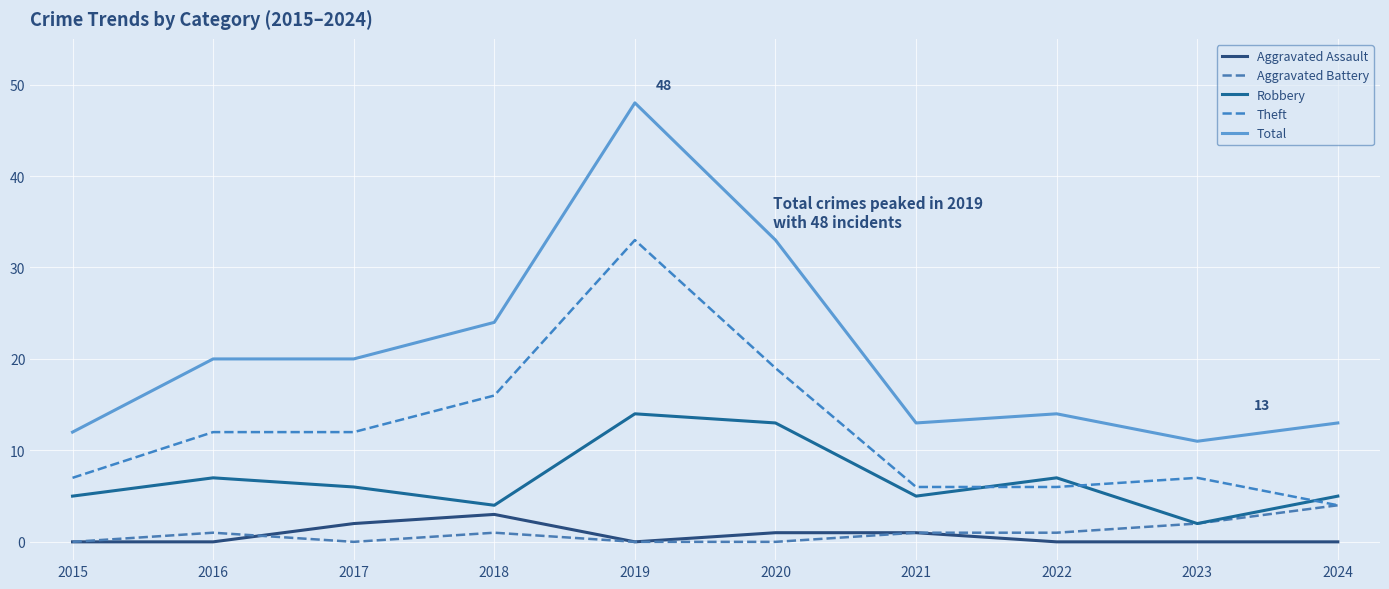

Does the chart have visible grid lines?

Yes